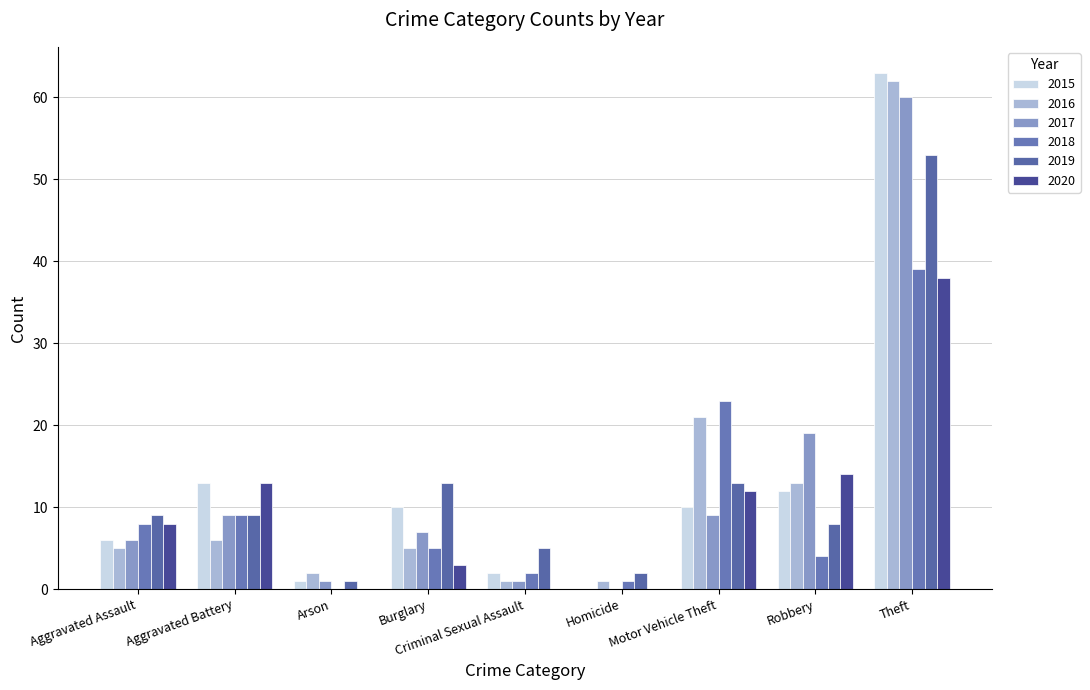

Read the 2019 value at Aggravated Battery, to the nearest 5.

10